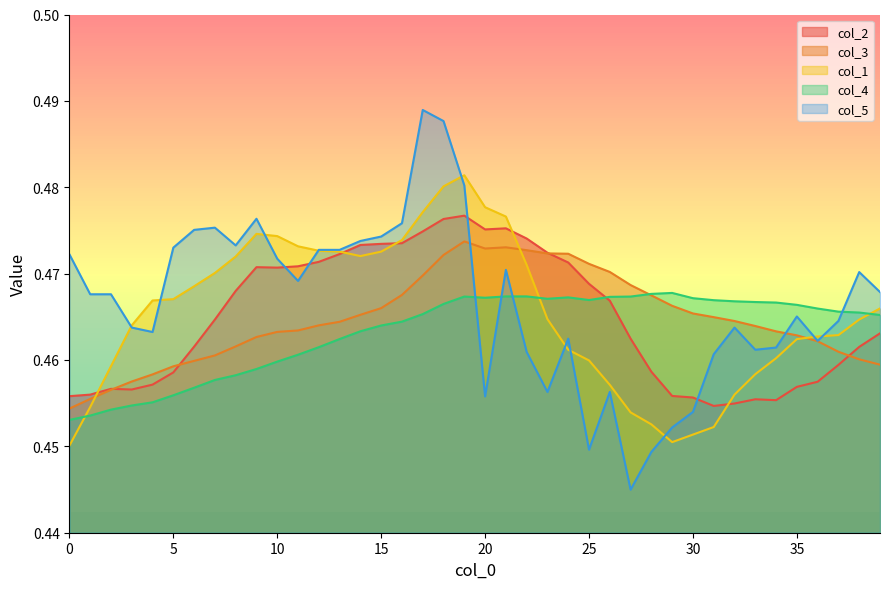

Is it true that col_3 equals 0.3 at 37?

False